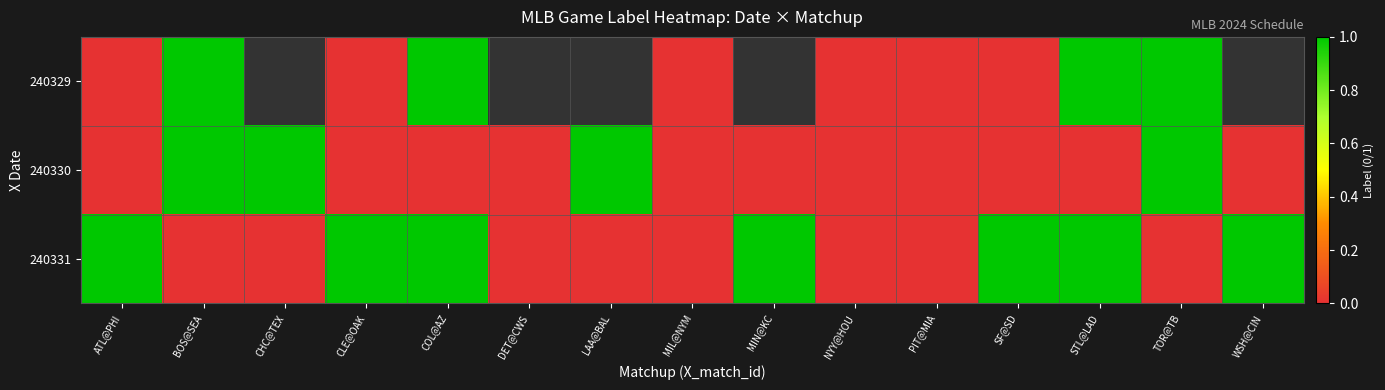

The 240329 series shows -0.6 at ATL@PHI. True or false?

False